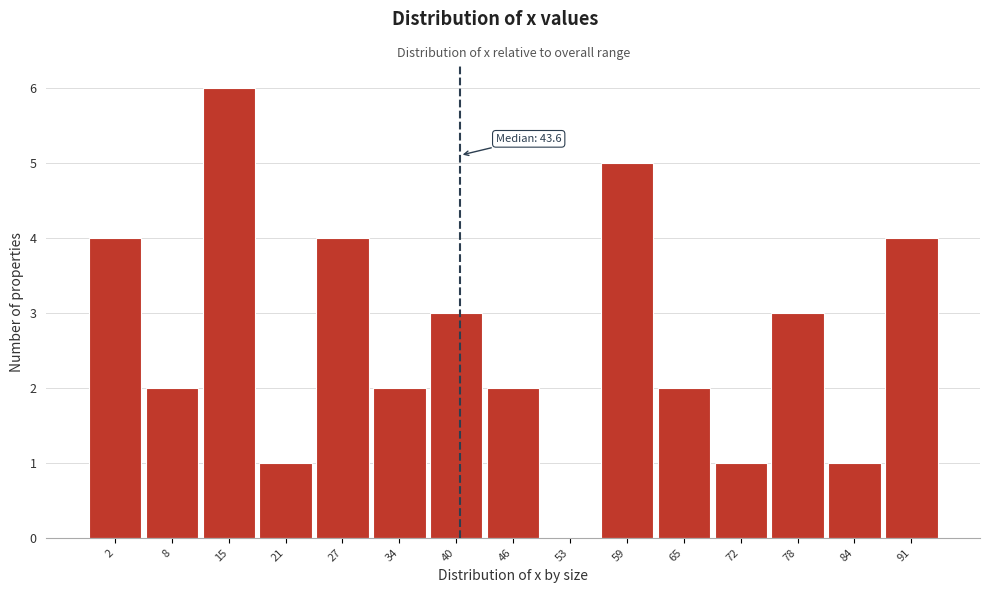

Reading left to right, what are all the values shown in this chart?

2=4	8=2	15=6	21=1	27=4	34=2	40=3	46=2	53=0	59=5	65=2	72=1	78=3	84=1	91=4